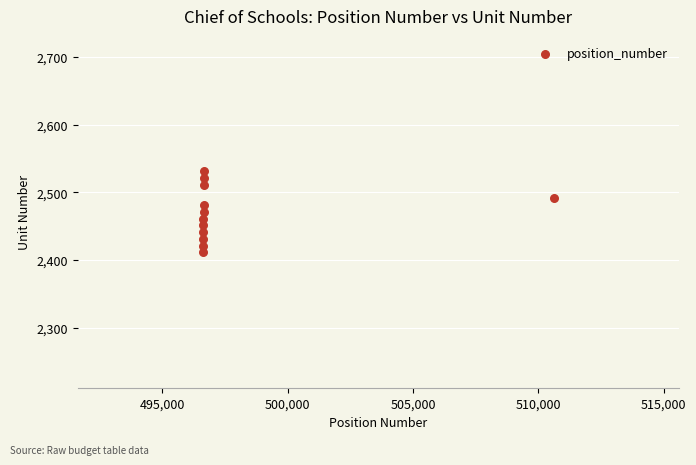

What is the range of X values (max minus min)?

13986